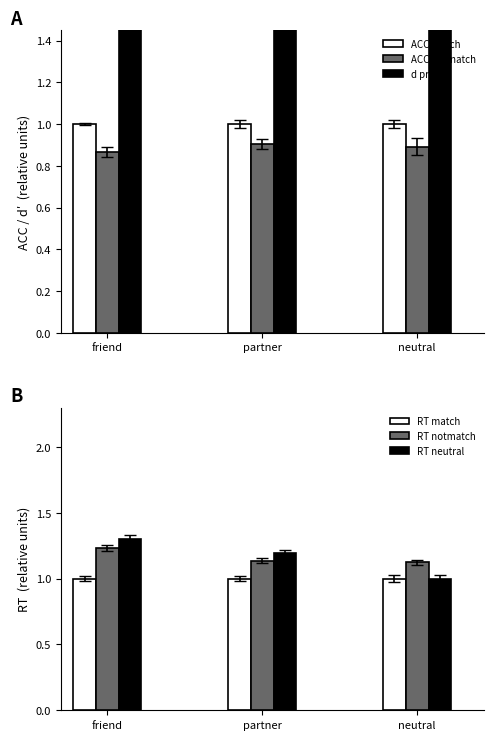

What is the sum of the d prime values at neutral and friend?

5.6